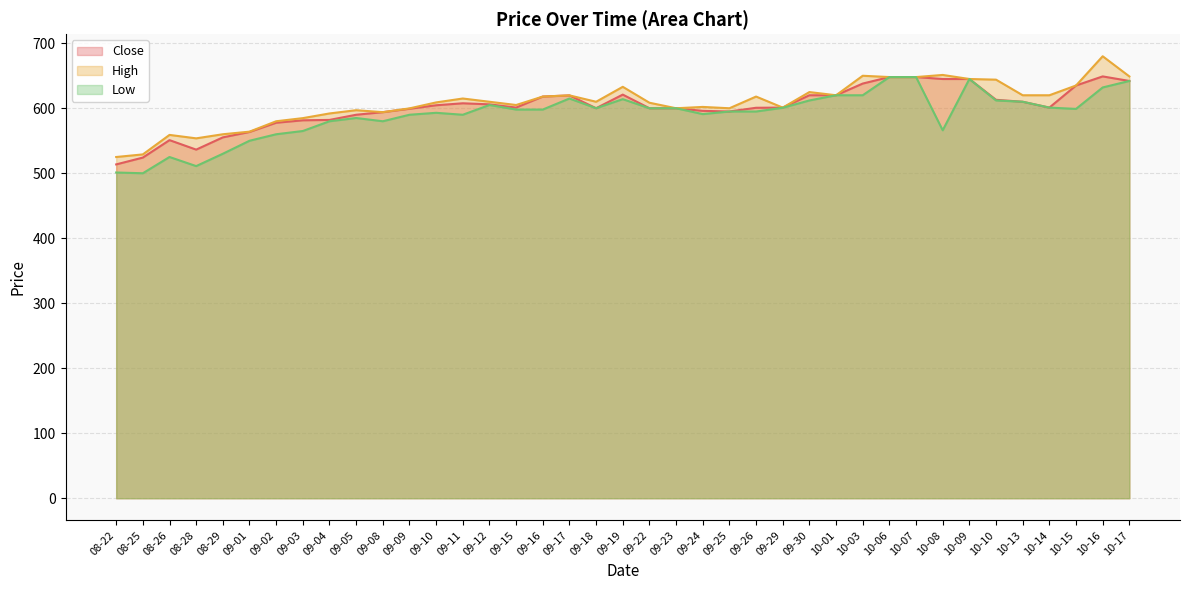

What is the sum of the Low values at 09-25 and 09-19?

1209.0